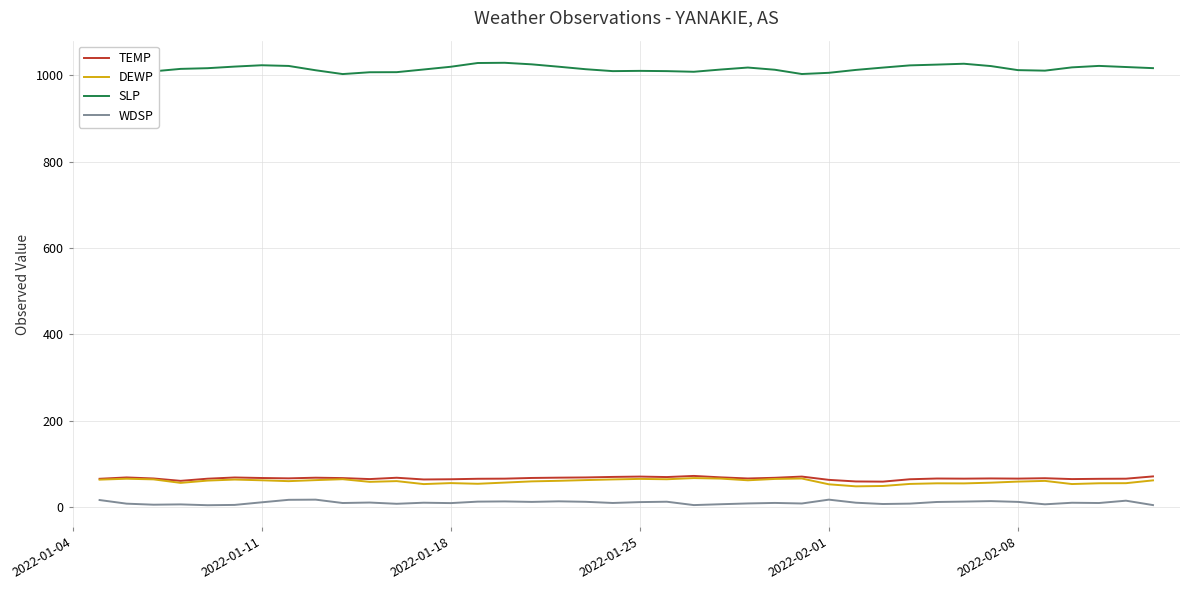

What are all the series names shown in the legend?

TEMP, DEWP, SLP, WDSP